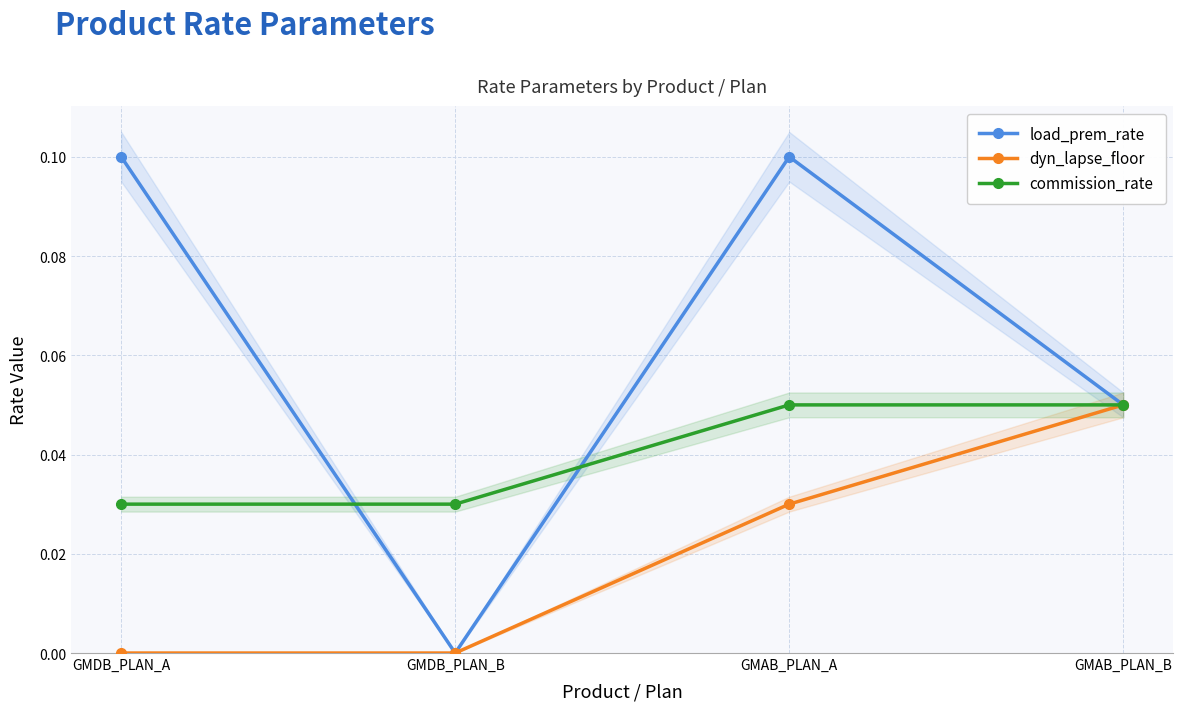

Reading right to left, list all the values displayed in this chart.

load_prem_rate: GMAB_PLAN_B=0.1	GMAB_PLAN_A=0.1	GMDB_PLAN_B=0.0	GMDB_PLAN_A=0.1
dyn_lapse_floor: GMAB_PLAN_B=0.1	GMAB_PLAN_A=0.0	GMDB_PLAN_B=0.0	GMDB_PLAN_A=0.0
commission_rate: GMAB_PLAN_B=0.1	GMAB_PLAN_A=0.1	GMDB_PLAN_B=0.0	GMDB_PLAN_A=0.0